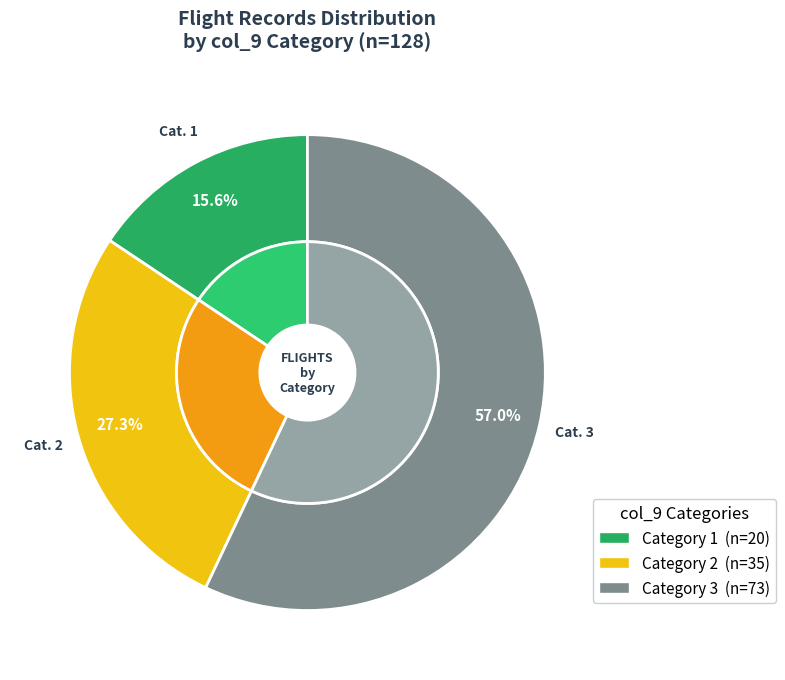

Is there any slice that represents more than half of the pie?

No